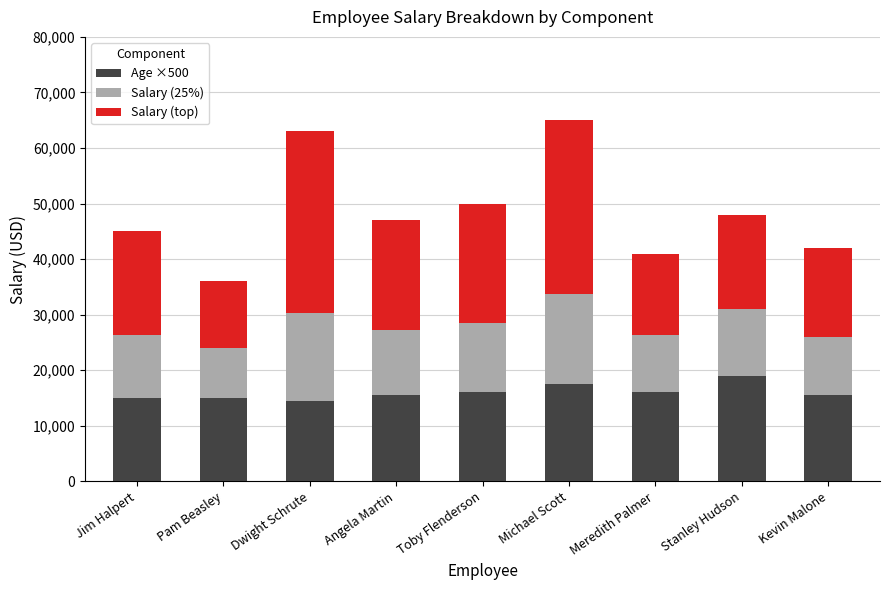

What is the total value across all series at Dwight Schrute?

63000